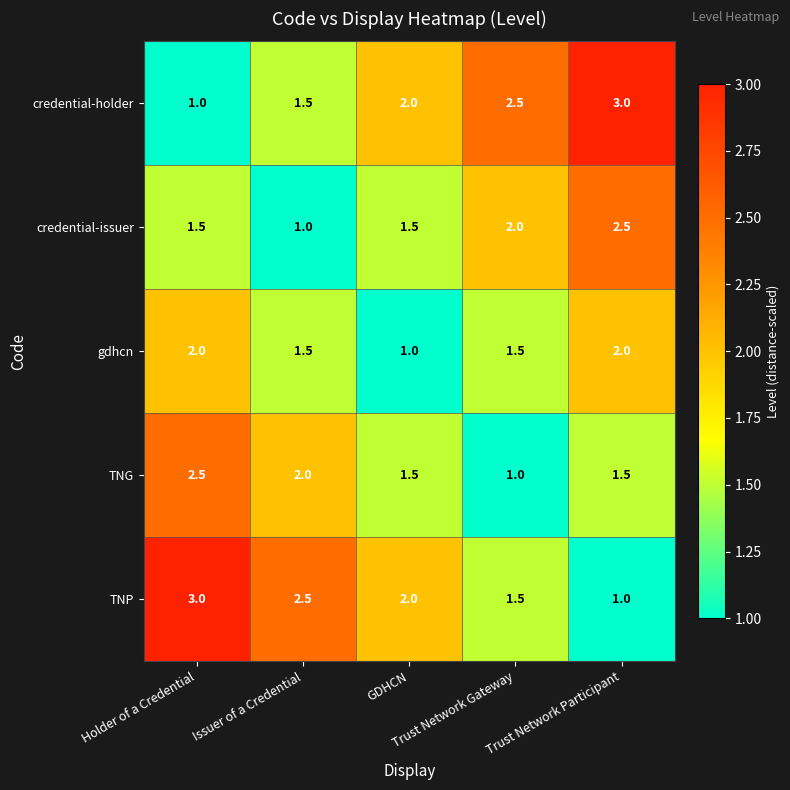

What is the minimum value shown in the chart?

1.0